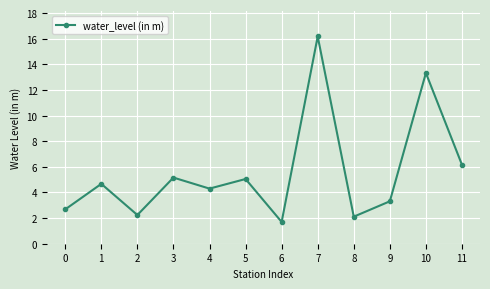

The value at 11 is 6.2. True or false?

True